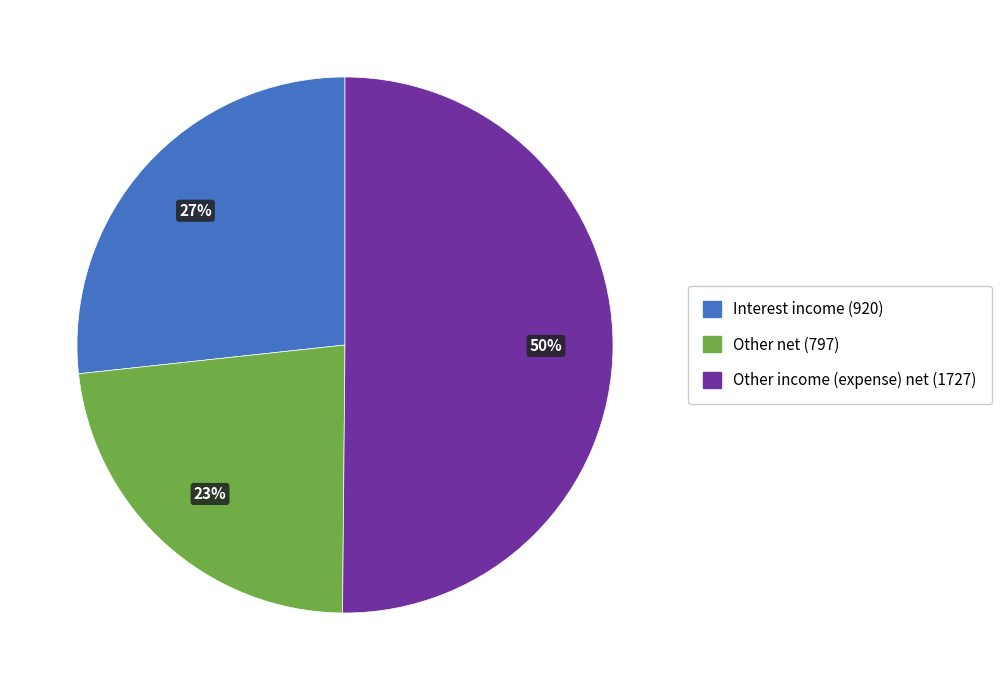

How many segments does this pie chart have?

3